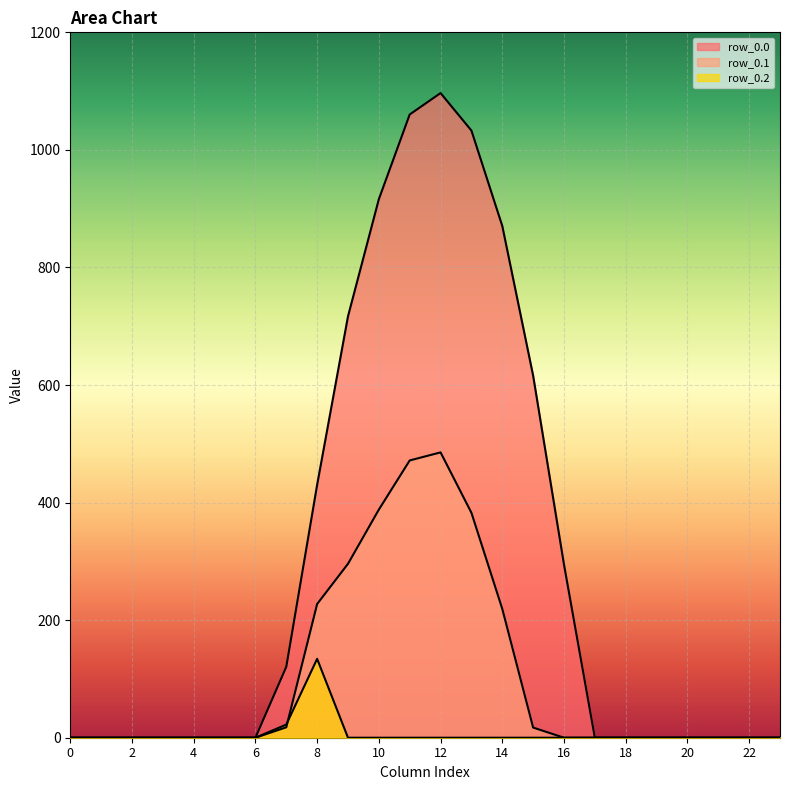

At which label does row_0.1 reach its peak?

12